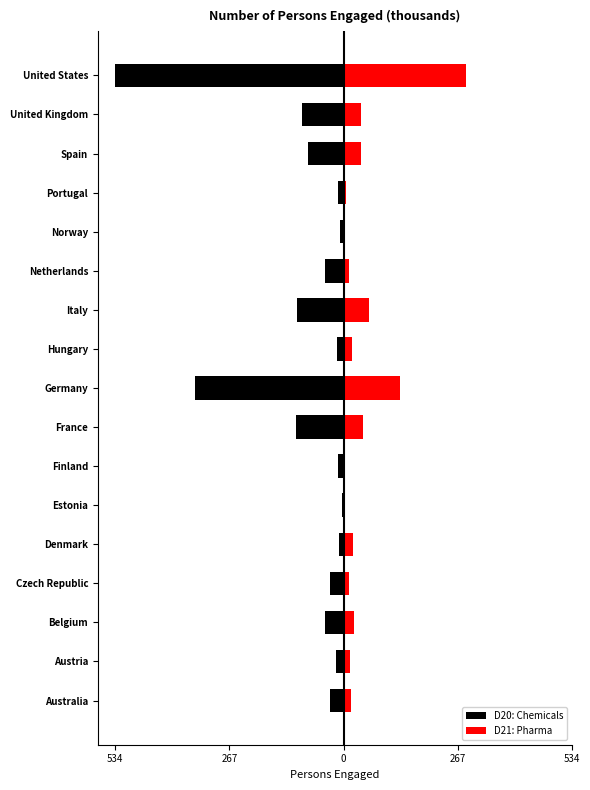

What is the minimum value shown in the chart?

-534.0